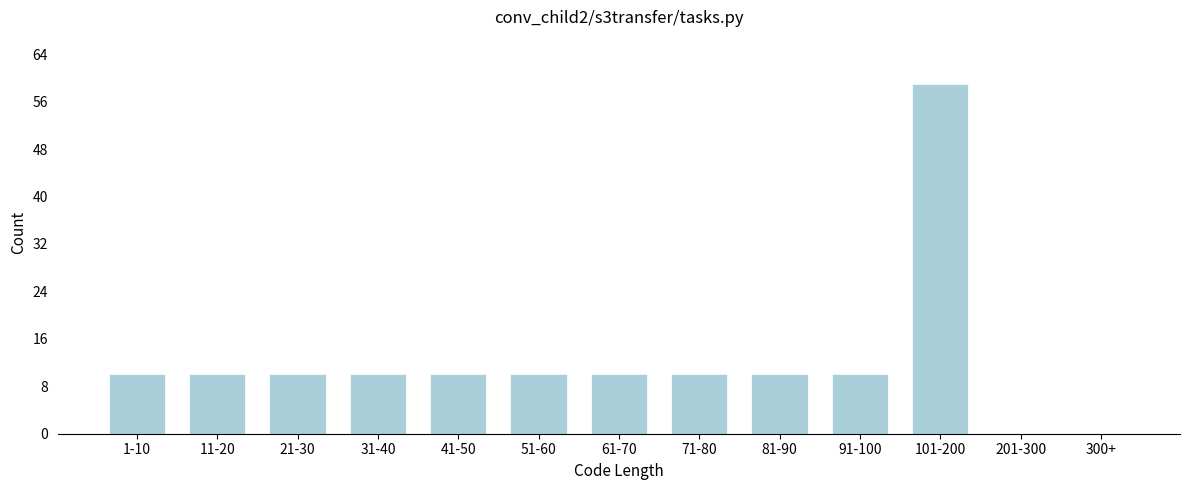

Reading left to right, extract all data points from this chart.

1-10=10	11-20=10	21-30=10	31-40=10	41-50=10	51-60=10	61-70=10	71-80=10	81-90=10	91-100=10	101-200=59	201-300=0	300+=0